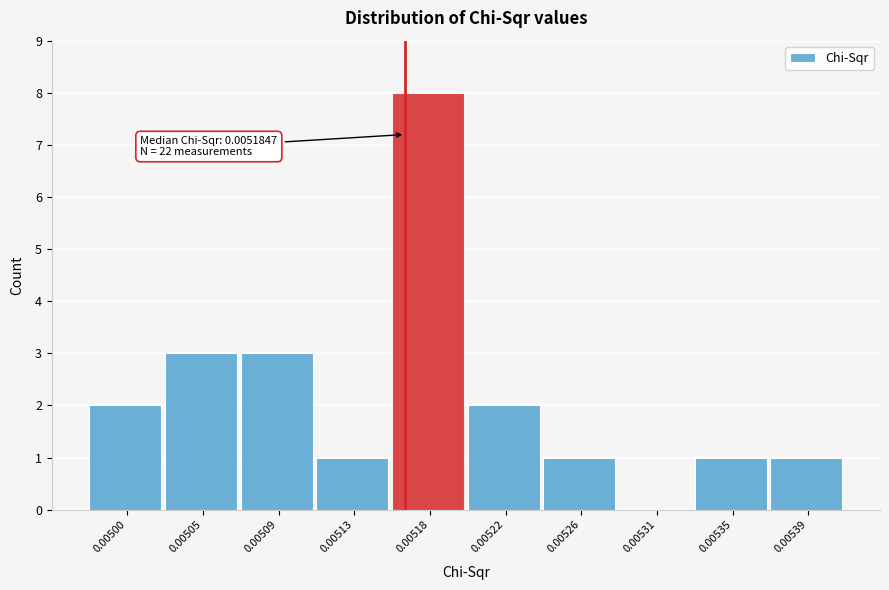

Reading left to right, transcribe all the data shown in this chart.

0.00500=2	0.00505=3	0.00509=3	0.00513=1	0.00518=8	0.00522=2	0.00526=1	0.00531=0	0.00535=1	0.00539=1